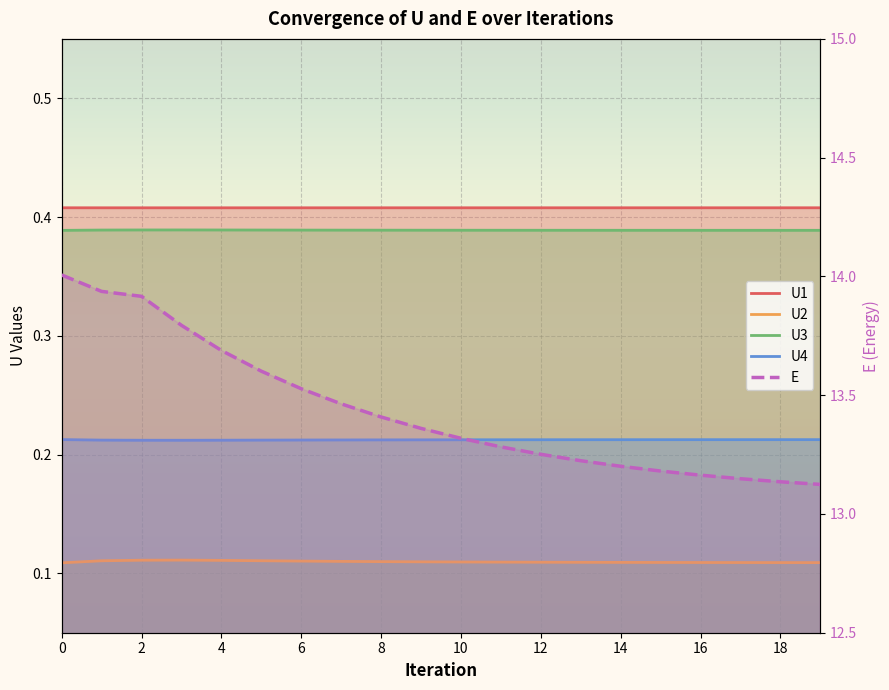

Reading left to right, extract all data points from this chart.

U1: 0.4	0.4	0.4	0.4	0.4	0.4	0.4	0.4	0.4	0.4	0.4	0.4	0.4	0.4	0.4	0.4	0.4	0.4	0.4	0.4
U2: 0.1	0.1	0.1	0.1	0.1	0.1	0.1	0.1	0.1	0.1	0.1	0.1	0.1	0.1	0.1	0.1	0.1	0.1	0.1	0.1
U3: 0.4	0.4	0.4	0.4	0.4	0.4	0.4	0.4	0.4	0.4	0.4	0.4	0.4	0.4	0.4	0.4	0.4	0.4	0.4	0.4
U4: 0.2	0.2	0.2	0.2	0.2	0.2	0.2	0.2	0.2	0.2	0.2	0.2	0.2	0.2	0.2	0.2	0.2	0.2	0.2	0.2
E: 14.0	13.9	13.9	13.8	13.7	13.6	13.5	13.5	13.4	13.4	13.3	13.3	13.3	13.2	13.2	13.2	13.2	13.1	13.1	13.1